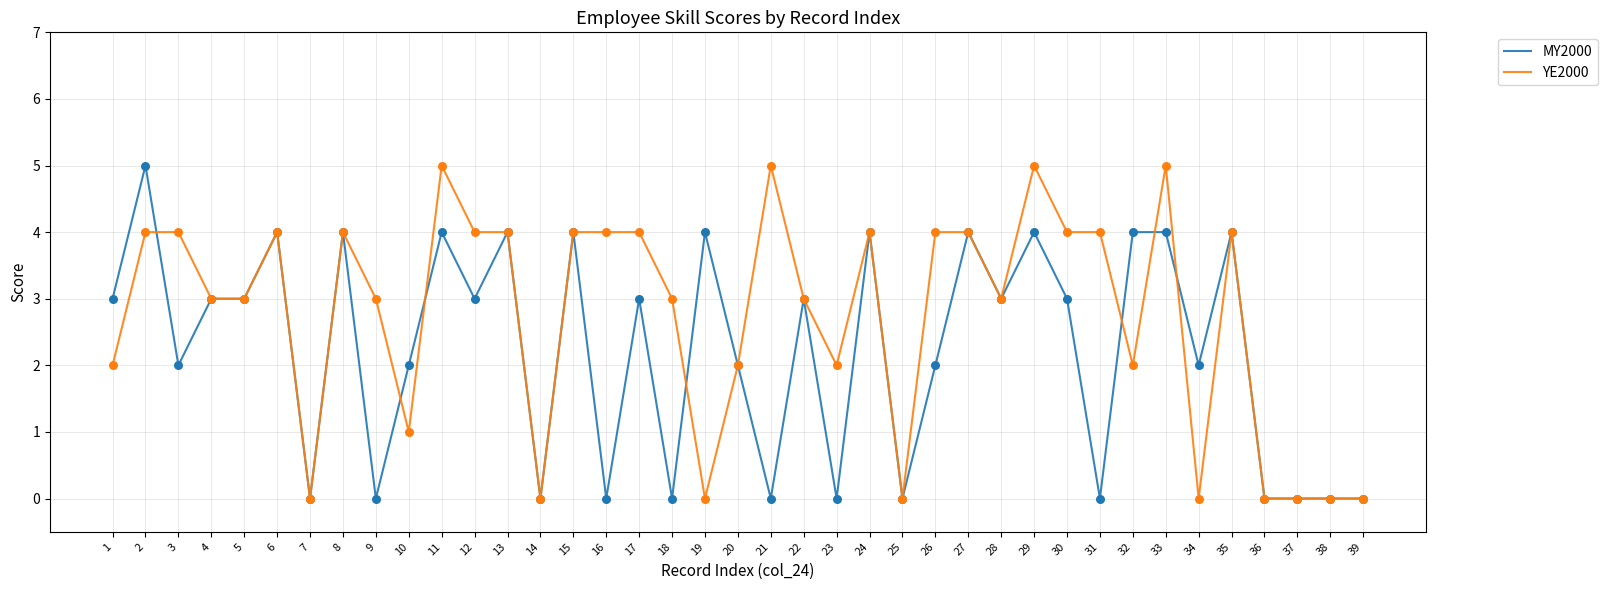

Between 3 and 14, which series saw the biggest shift?

YE2000